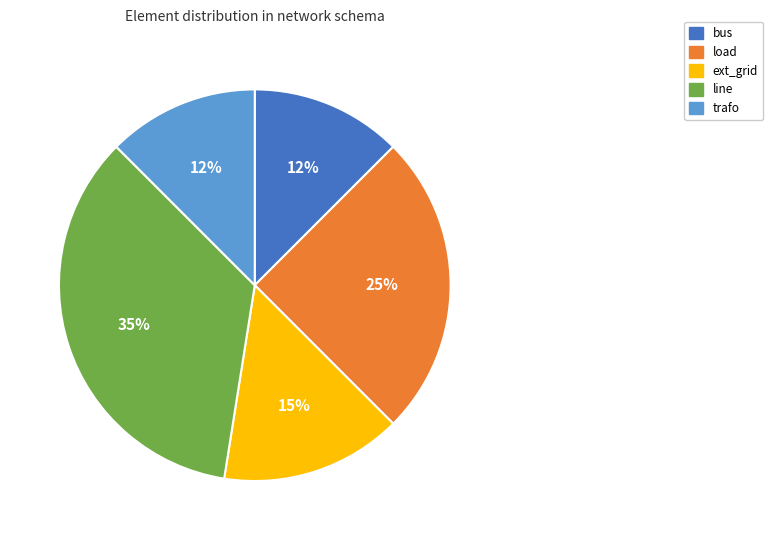

Do bus and load together represent more than half of the pie?

No